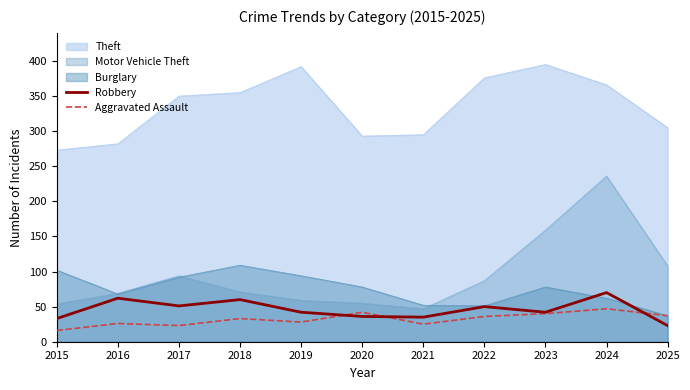

Where is Aggravated Assault nearest to the value 31?

2018